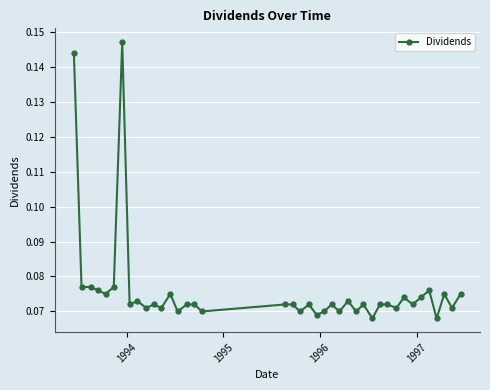

True or false: the data has more than 0 interior local peaks.

True